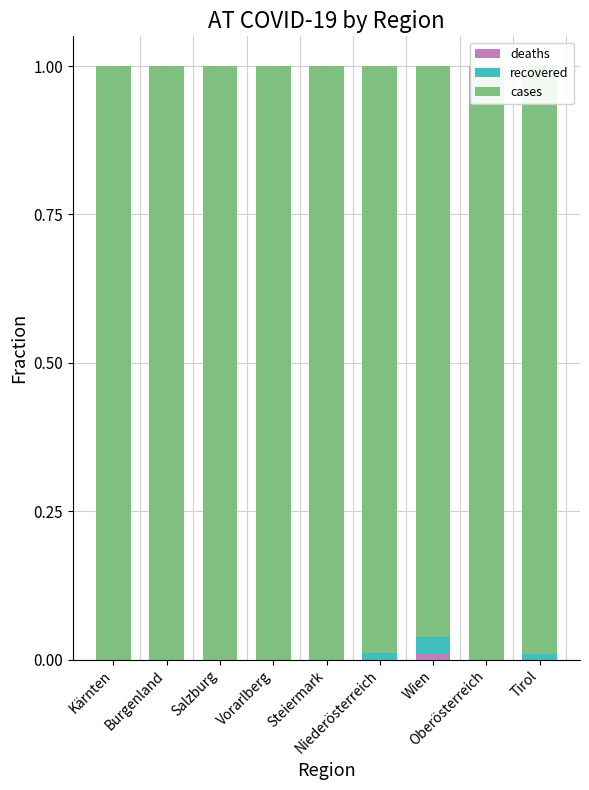

What position from the left is Vorarlberg?

4